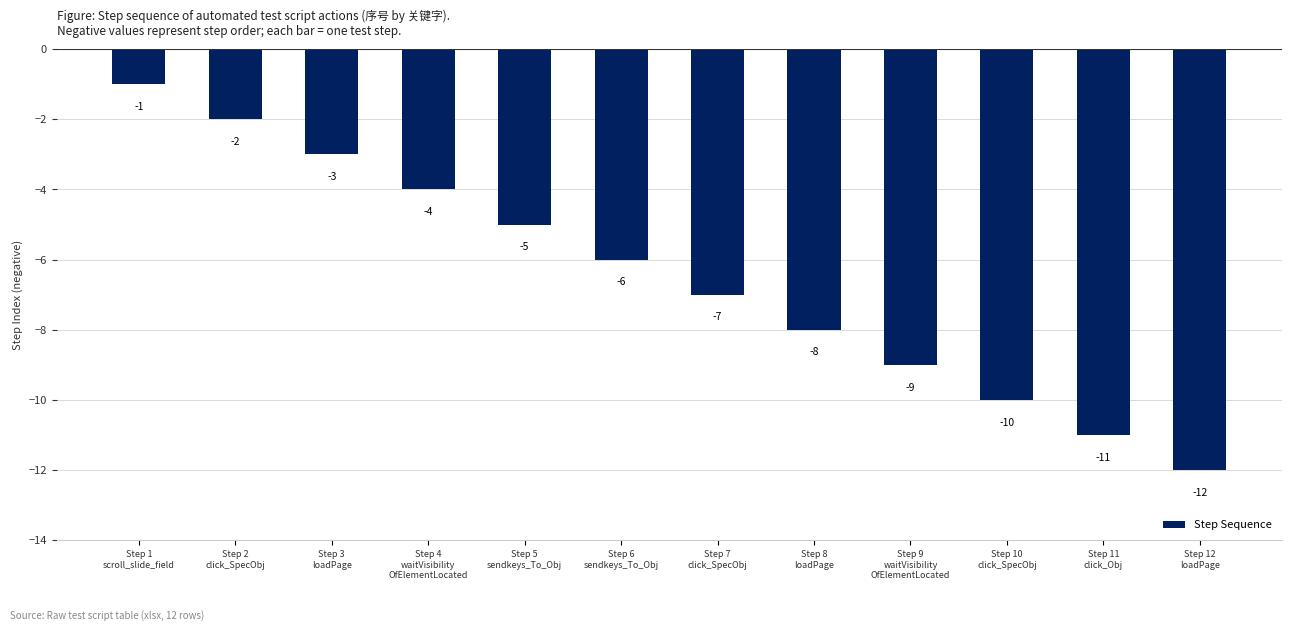

What is the label of the 11th bar from the right?

Step 2
click_SpecObj